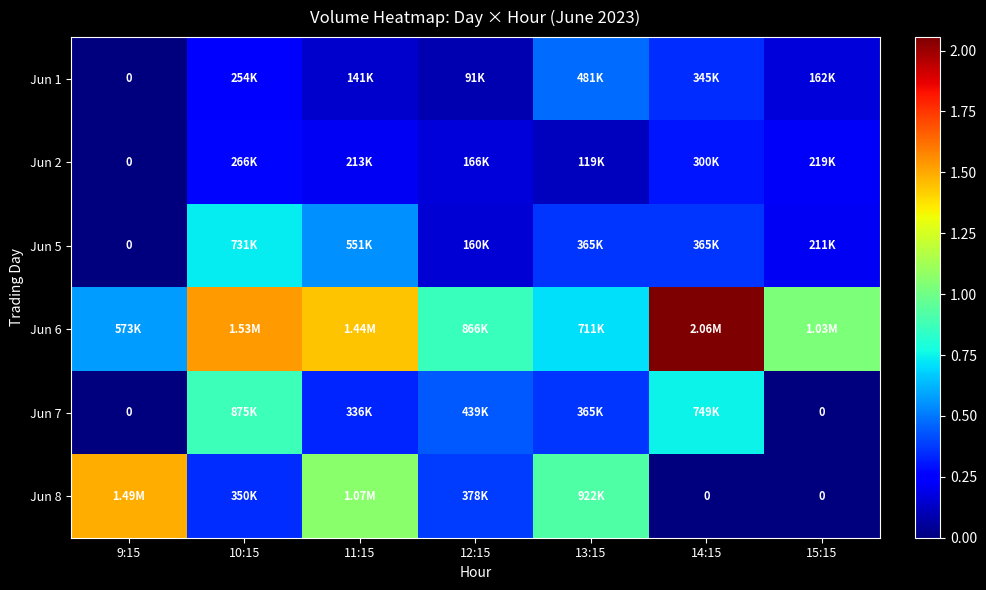

True or false: Jun 1 has a value of 262898 at 15:15.

False